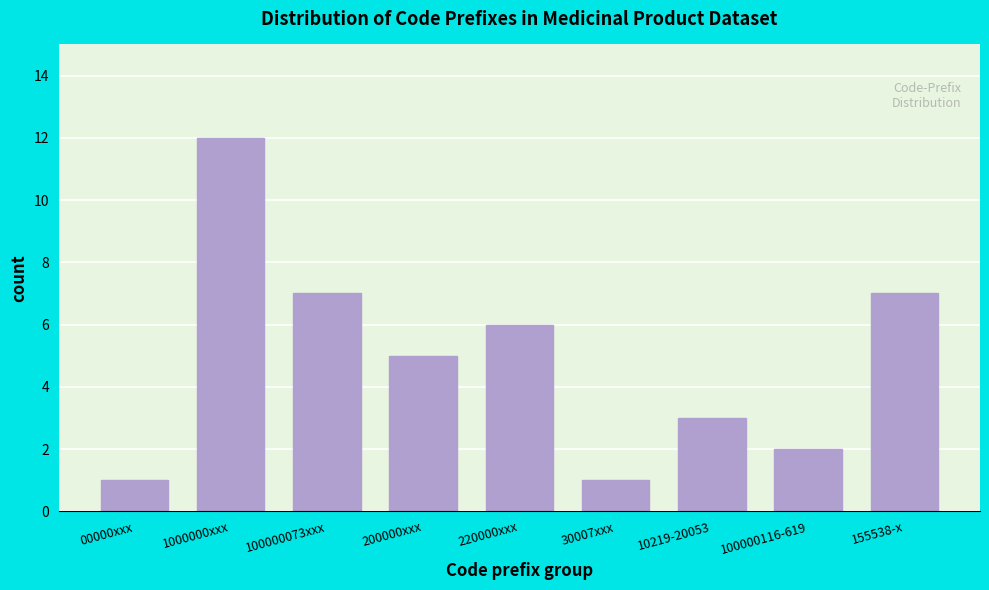

Reading left to right, list all the values displayed in this chart.

1	12	7	5	6	1	3	2	7